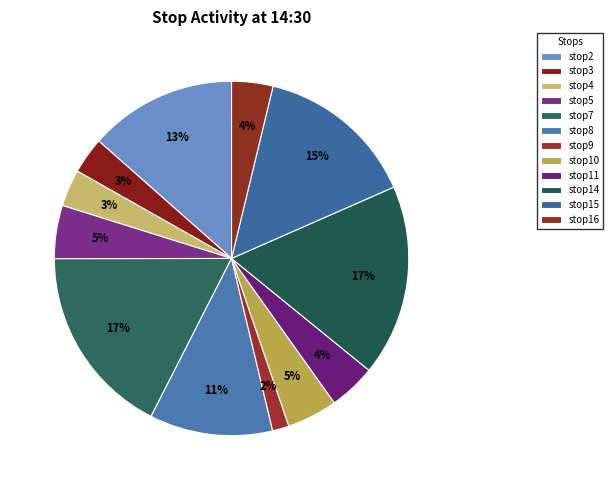

Which has a higher value, stop10 or stop8?

stop8